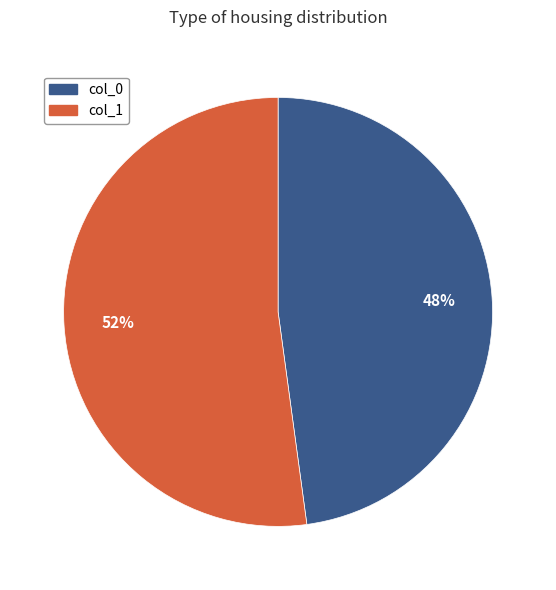

Between col_0 and col_1, which is larger?

col_1